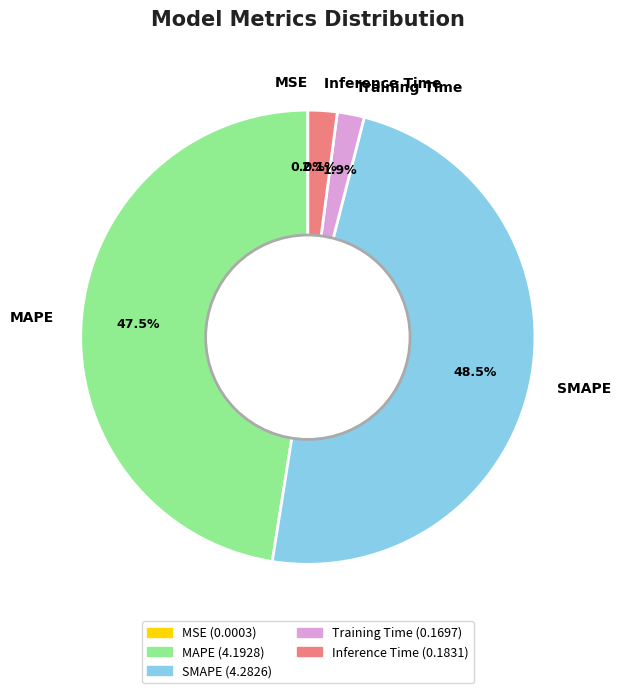

Which category has the biggest portion of the pie?

SMAPE